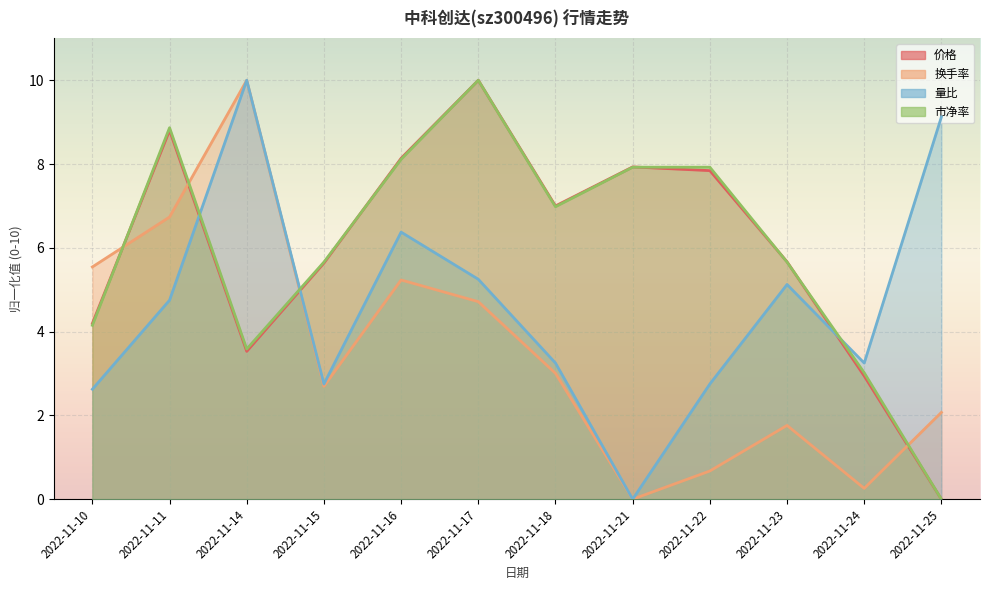

What is the average value of the 价格 series?

6.0